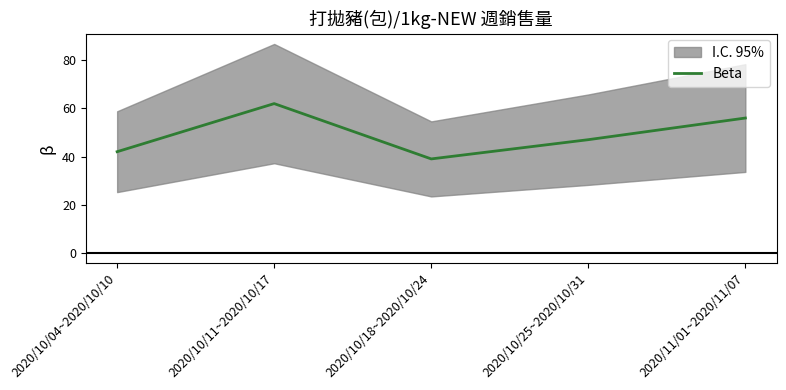

What position from the right is 2020/10/25~2020/10/31?

2